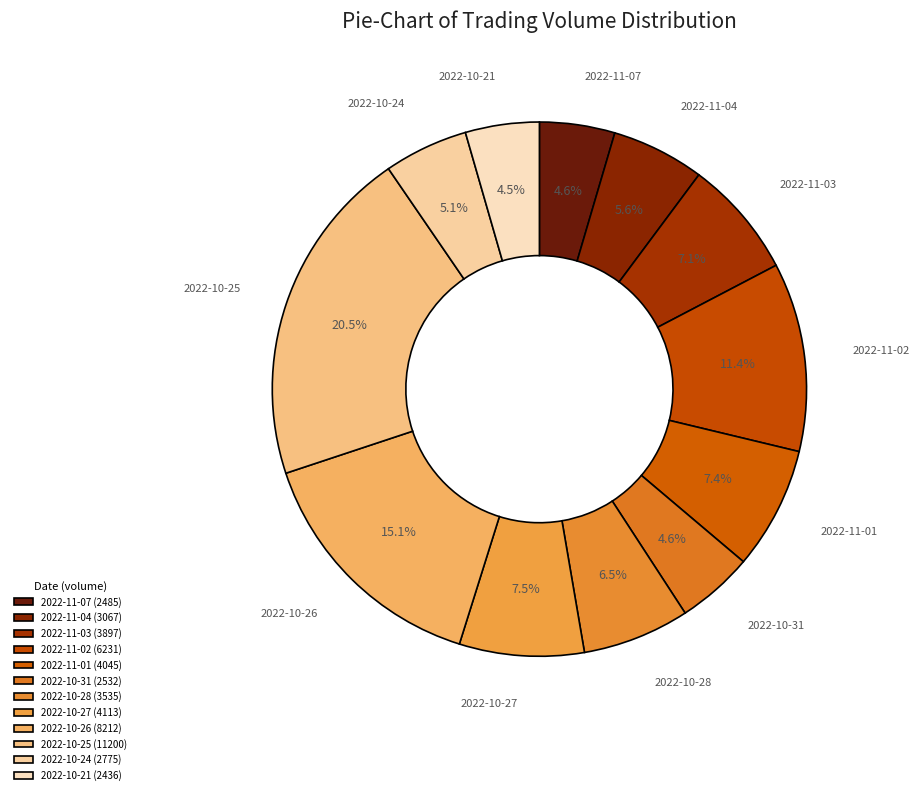

Which category has the smallest portion of the pie?

2022-10-21